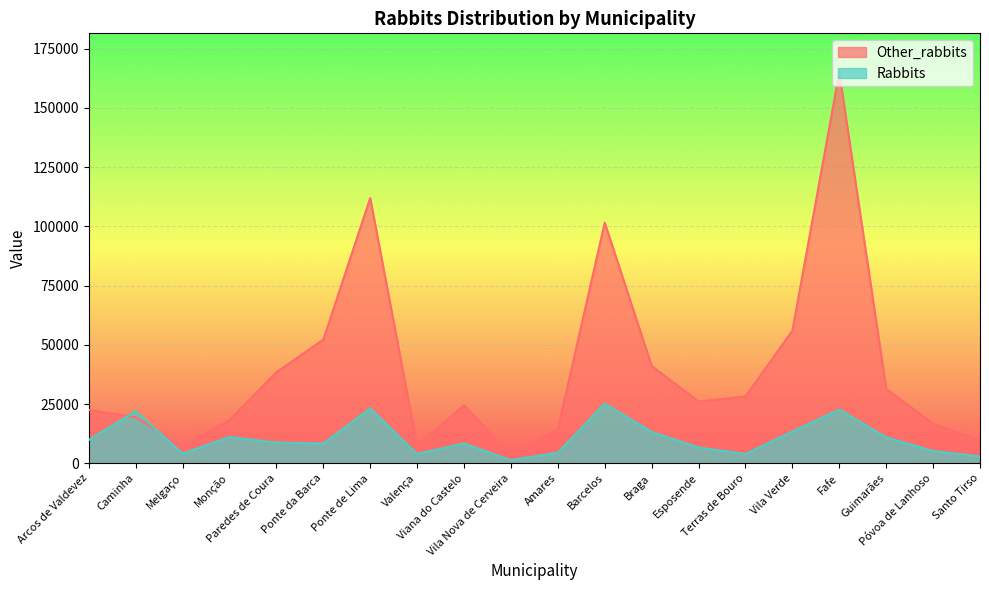

What value does the Rabbits series have at Braga?

13262.0